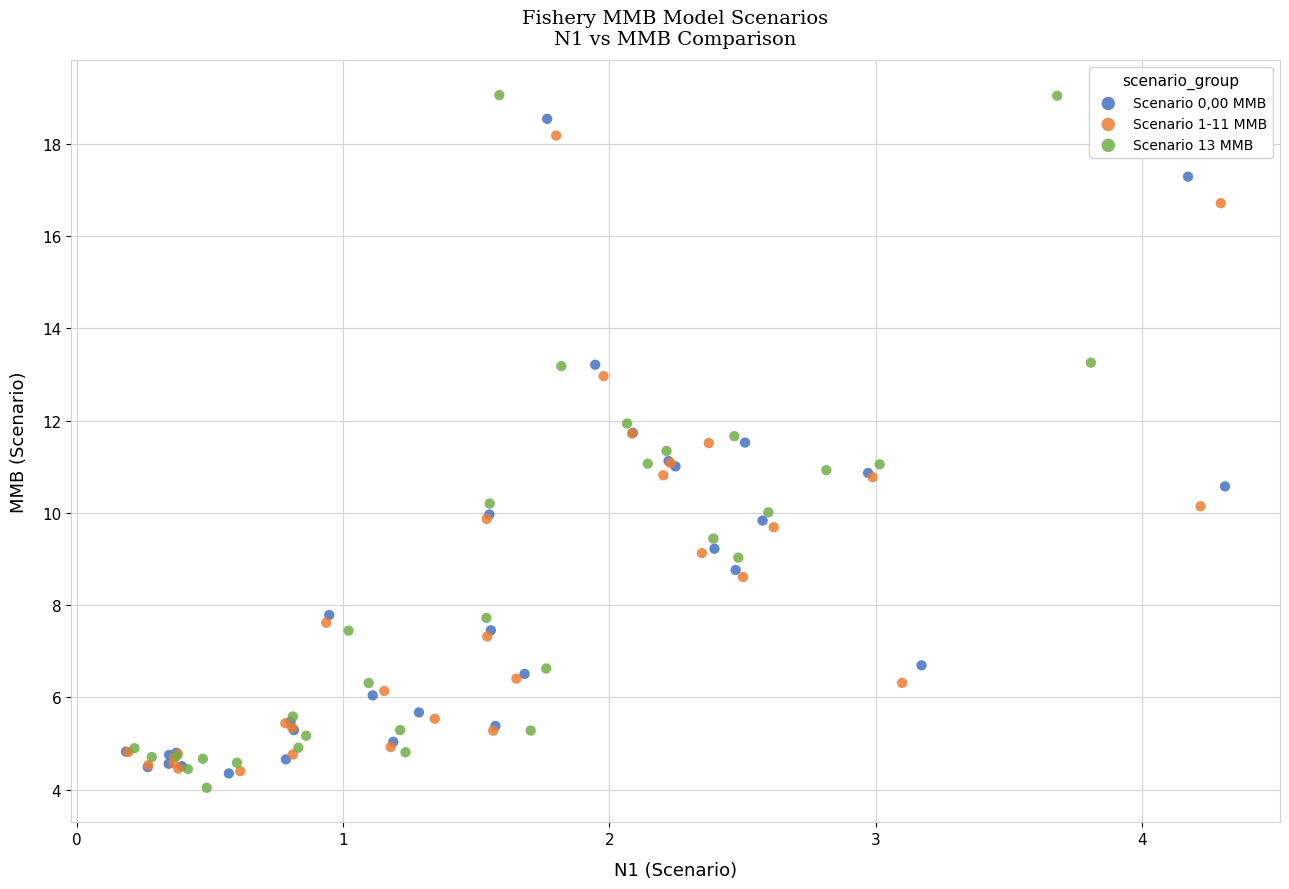

Which series has the widest spread of Y values?

Scenario 13 MMB